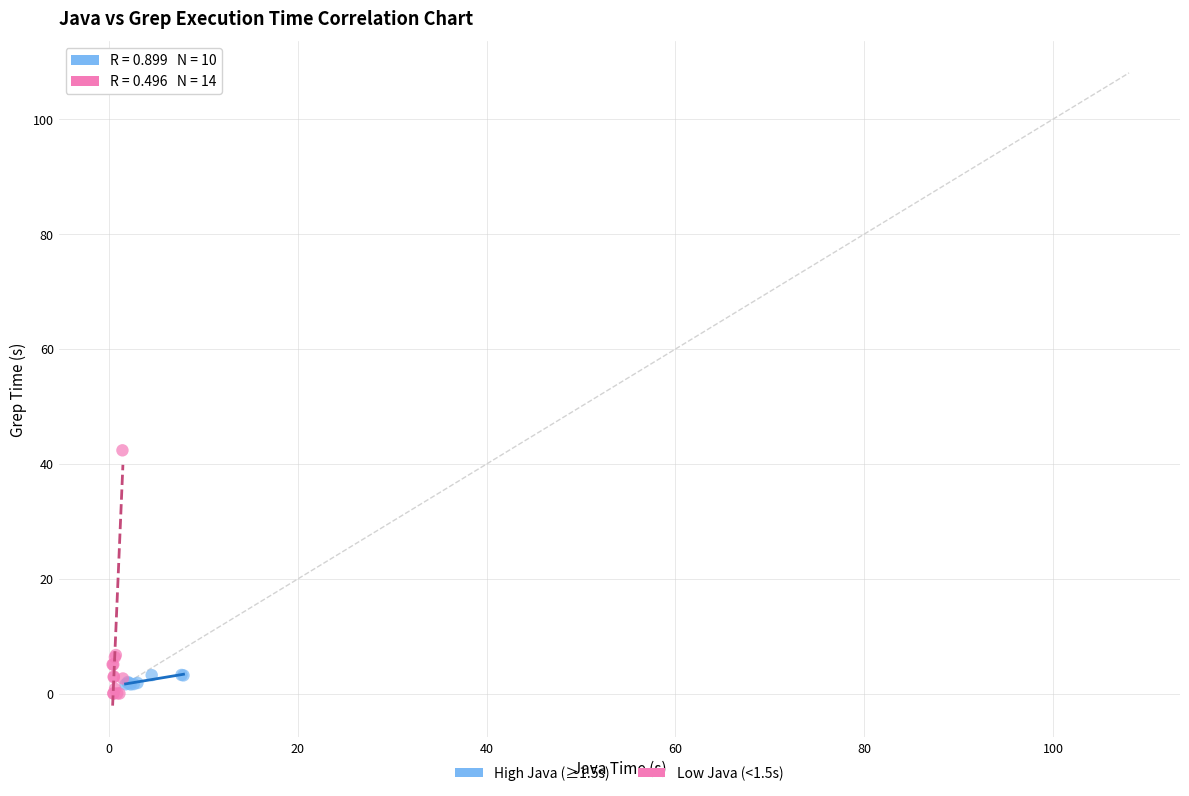

Which series reaches the maximum Y coordinate?

Low Java (<1.5s)